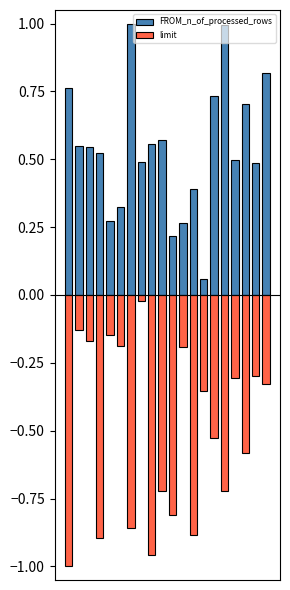

The FROM_n_of_processed_rows series shows 1.0 at 1. True or false?

False